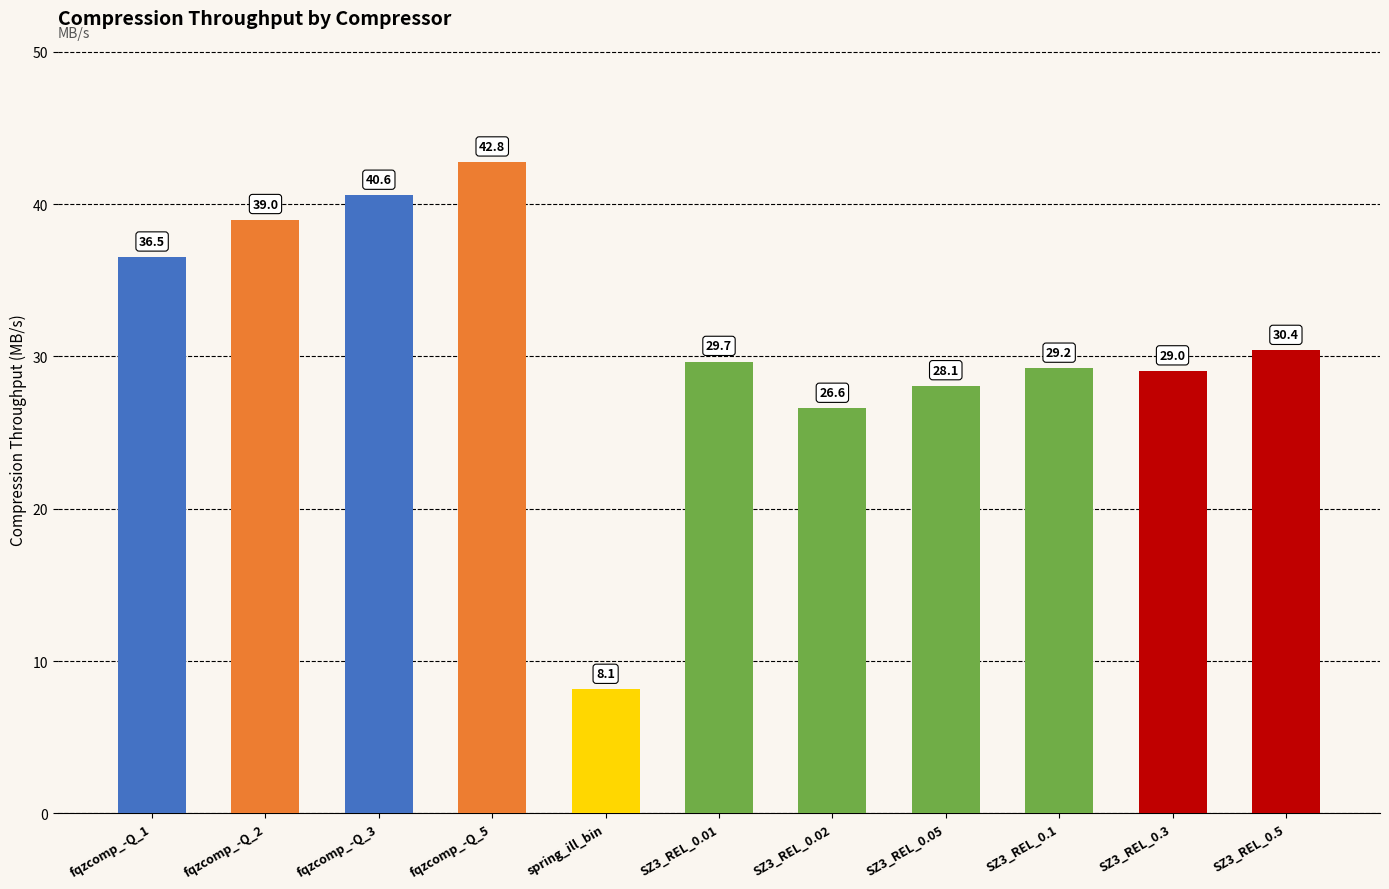

Is it true that the value at SZ3_REL_0.05 is 28.1?

True